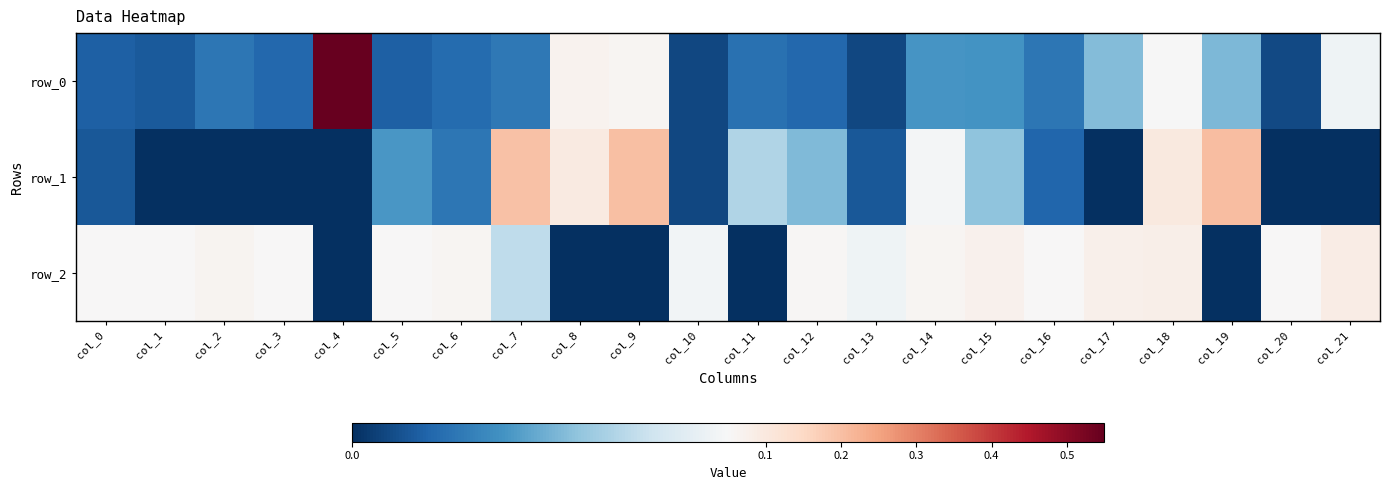

What is the greatest value displayed?

0.5